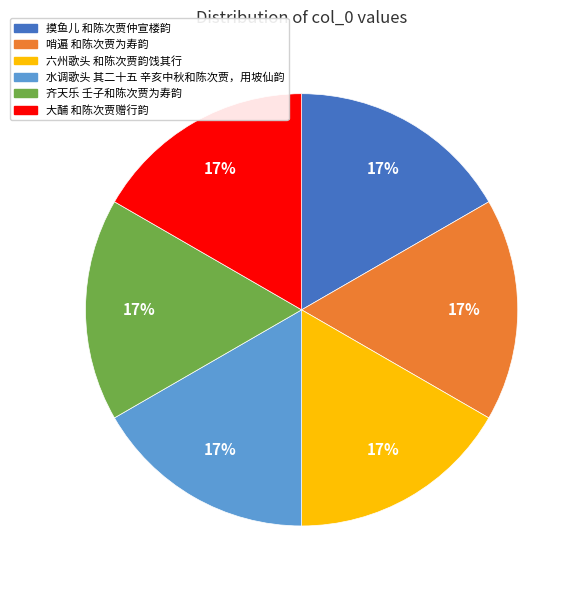

To the nearest percent, what is the average slice percentage?

17%